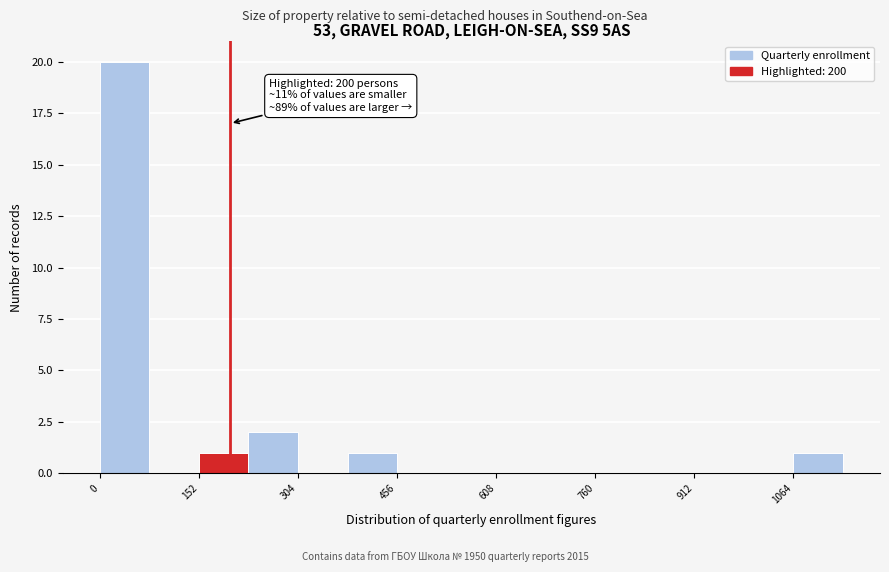

Around what value on the x-axis is the tallest bar? Give the approximate position of its centre, as read against the axis.

40